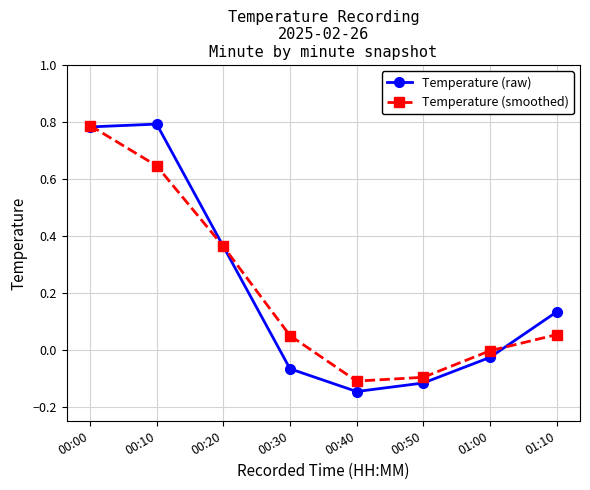

How many lines are shown in the chart?

2